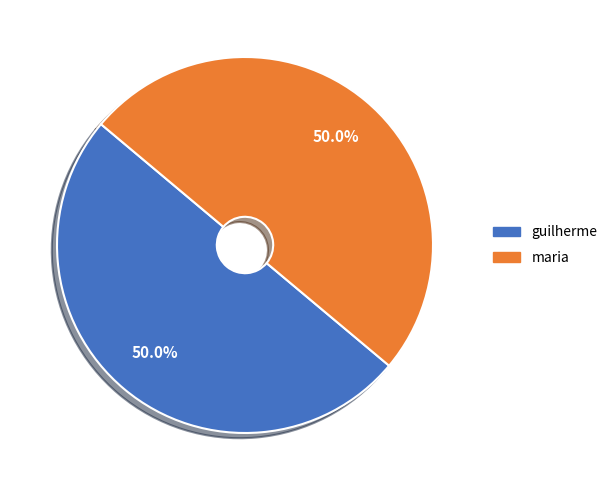

The guilherme slice represents 50% of the pie. True or false?

True